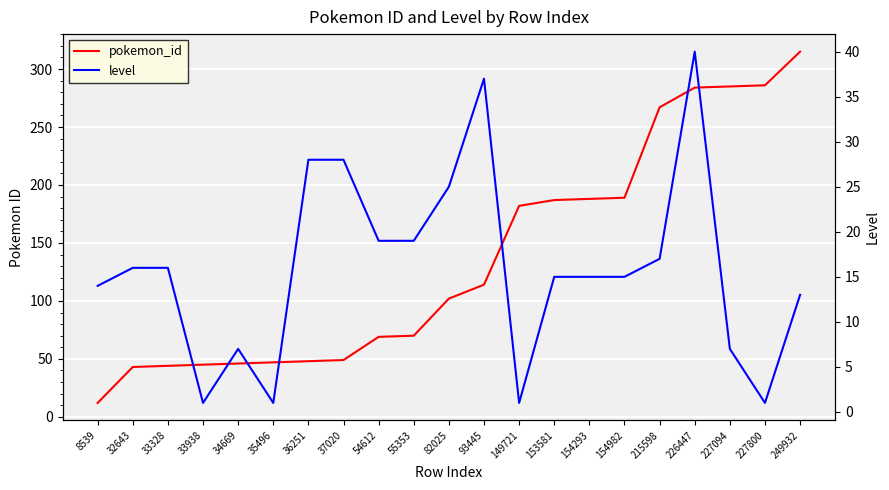

Is this an area chart (filled region under the line)?

No